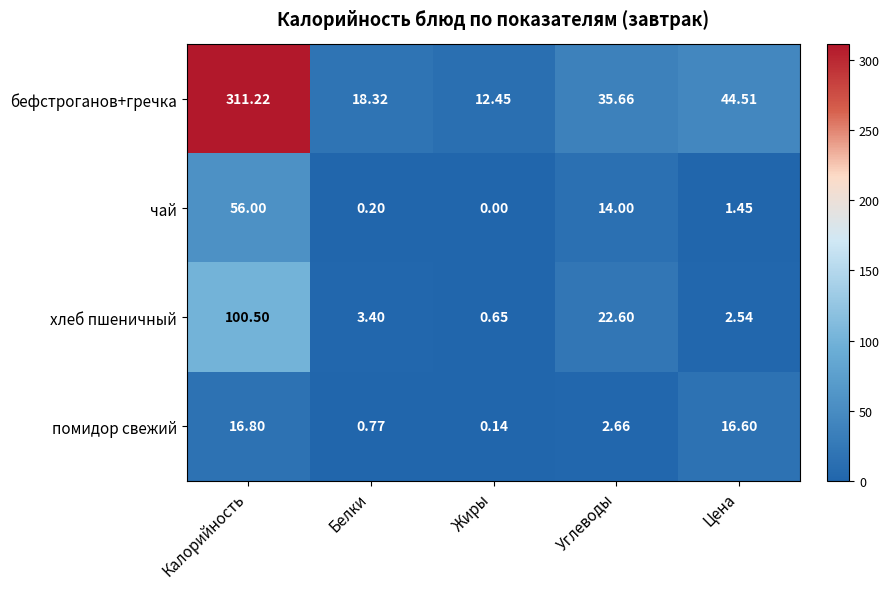

At which category is the sum across all series the highest?

Калорийность